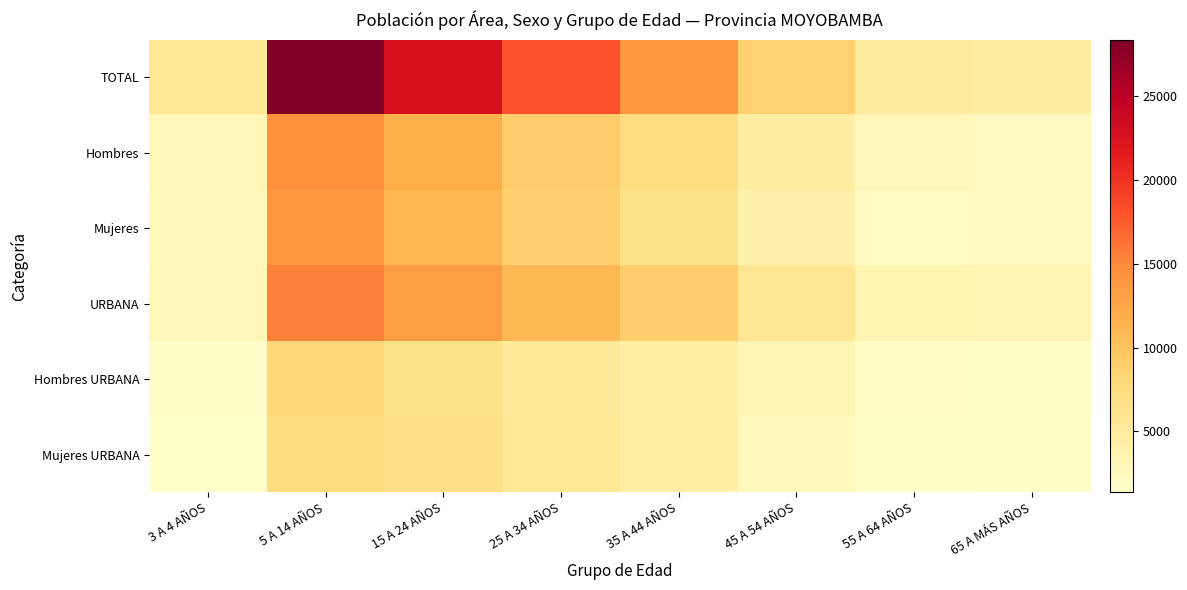

What is the difference between the highest and lowest values at 55 A 64 AÑOS?

3491